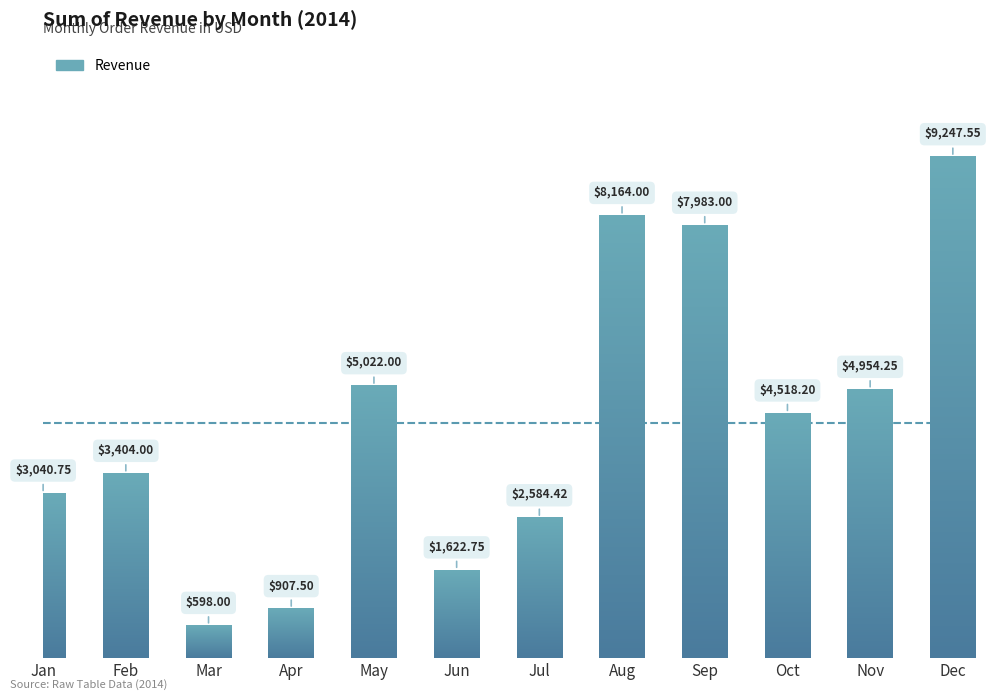

Does the chart contain stacked bars?

No